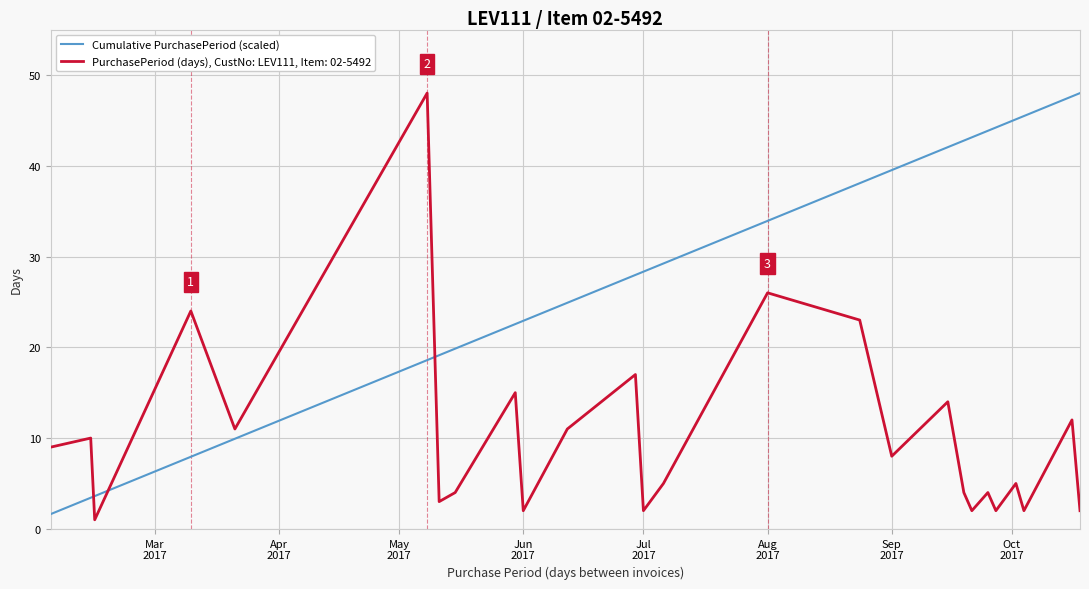

True or false: Cumulative PurchasePeriod (scaled) and PurchasePeriod (days), CustNo: LEV111, Item: 02-5492 cross at least once.

True